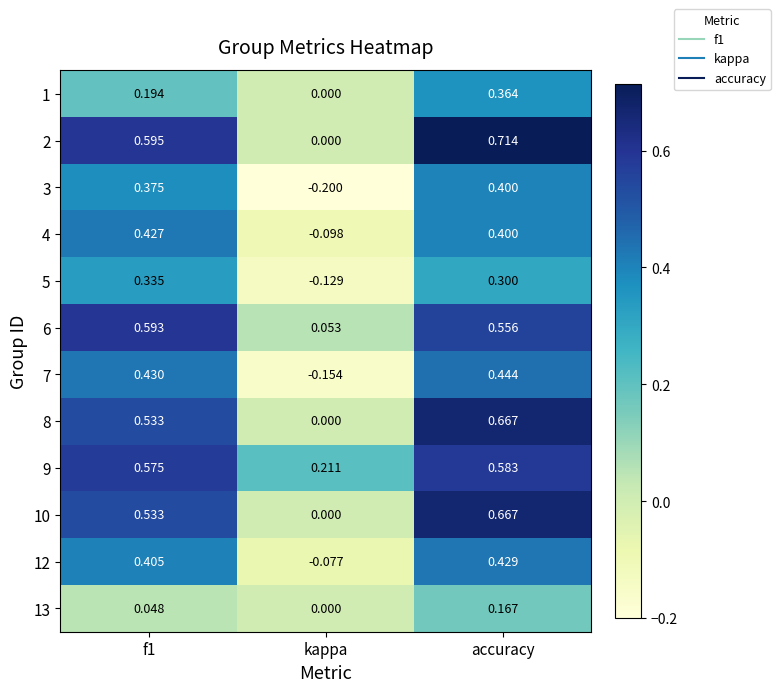

At which label is 12 closest to 0?

kappa